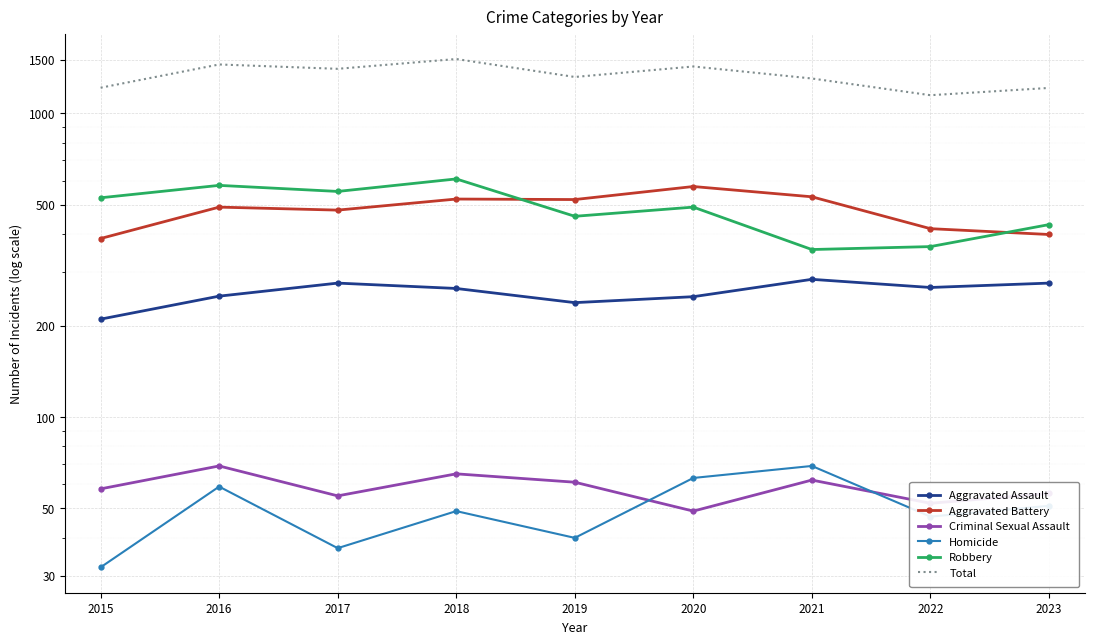

Reading left to right, what are all the values shown in this chart?

Aggravated Assault: 2015=210	2016=250	2017=276	2018=265	2019=238	2020=249	2021=284	2022=267	2023=276
Aggravated Battery: 2015=387	2016=491	2017=480	2018=522	2019=520	2020=574	2021=531	2022=417	2023=399
Criminal Sexual Assault: 2015=58	2016=69	2017=55	2018=65	2019=61	2020=49	2021=62	2022=52	2023=56
Homicide: 2015=32	2016=59	2017=37	2018=49	2019=40	2020=63	2021=69	2022=47	2023=51
Robbery: 2015=527	2016=579	2017=553	2018=608	2019=458	2020=491	2021=356	2022=364	2023=430
Total: 2015=1214	2016=1448	2017=1401	2018=1509	2019=1317	2020=1426	2021=1302	2022=1147	2023=1212